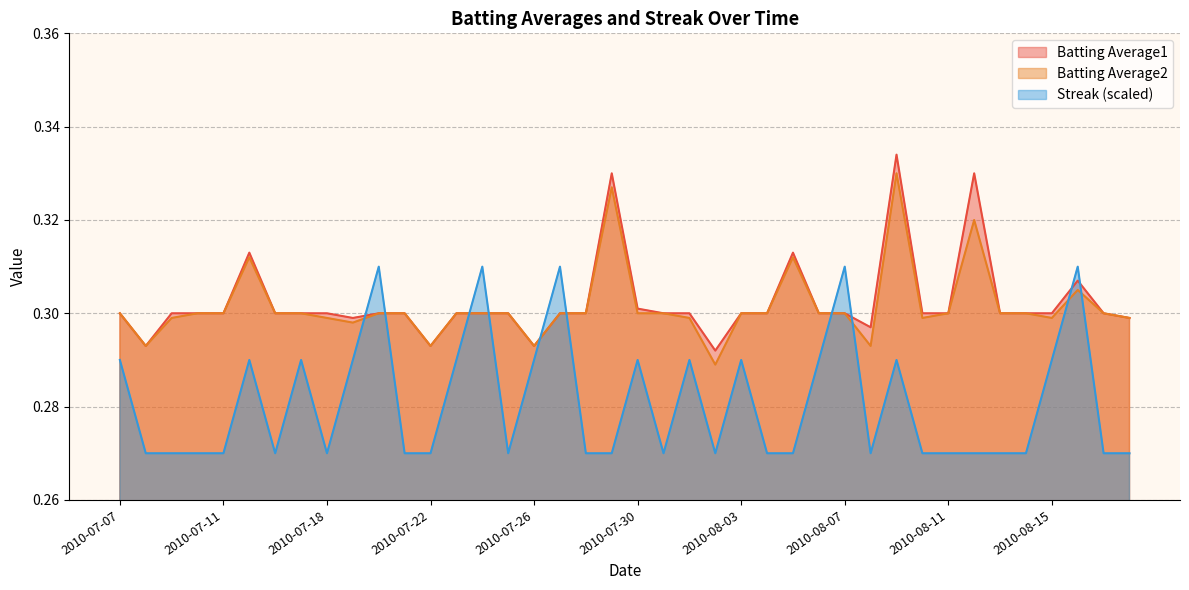

Between 2010-08-02 and 2010-08-12, which is larger?

2010-08-12